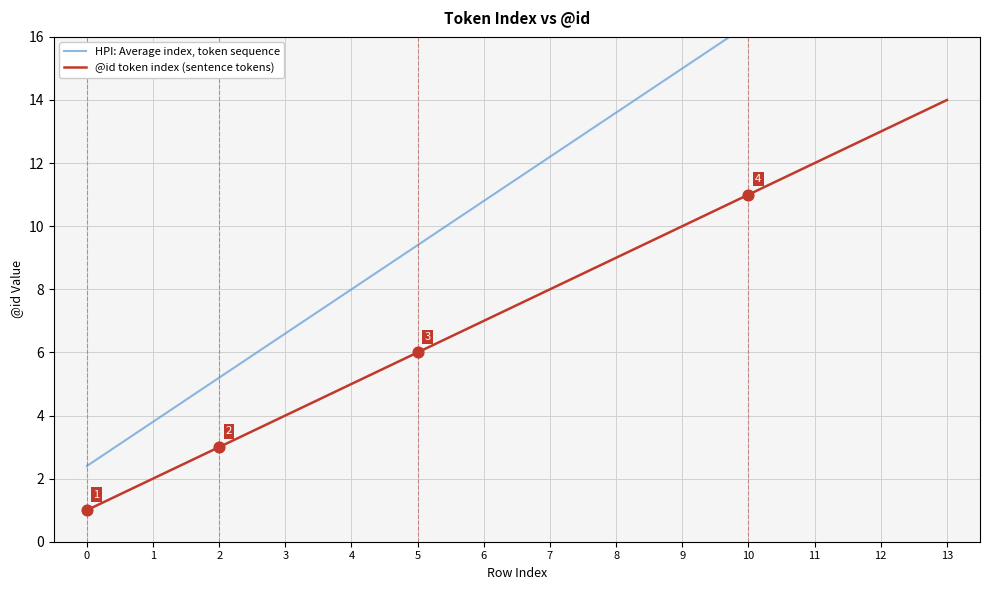

Which series has the largest total across all categories?

HPI: Average index, token sequence